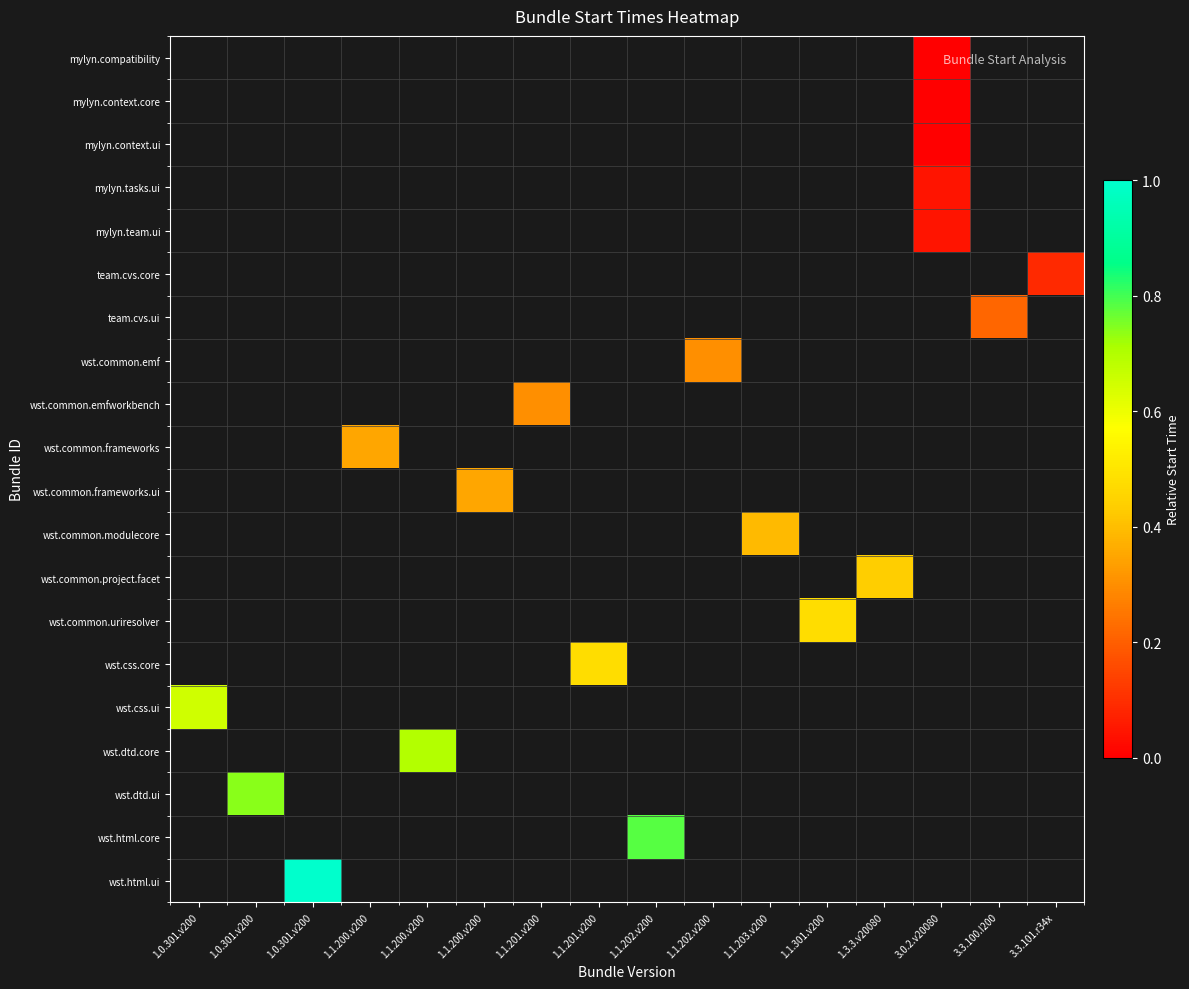

Which category has the highest value across all series?

1.0.301.v200